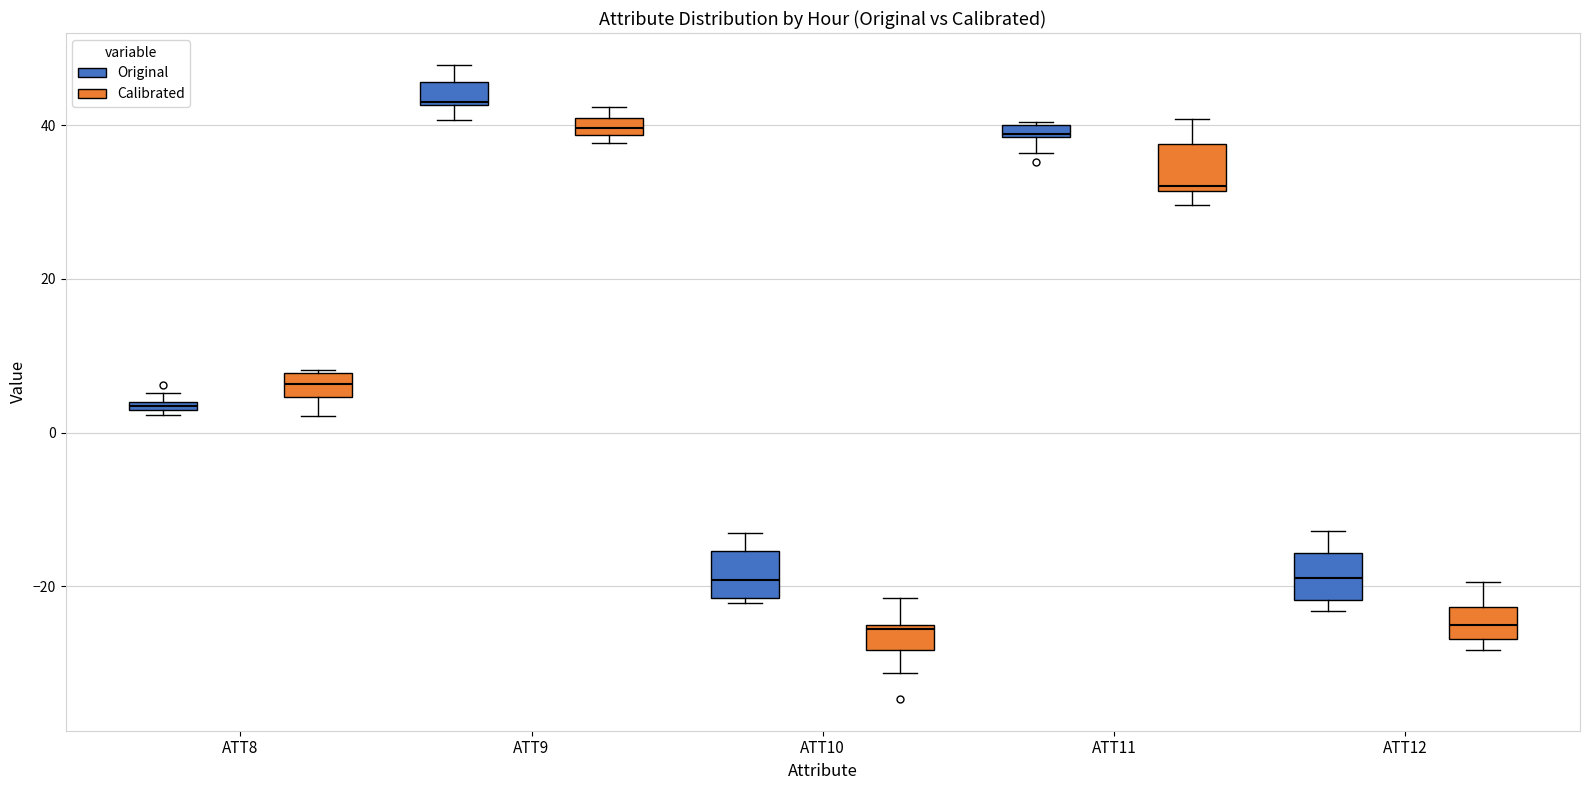

Where is the lower edge of the box for ATT11 (Original) on the y-axis? The values are not printed on the chart, so give them approximately, as read against the axis.

38